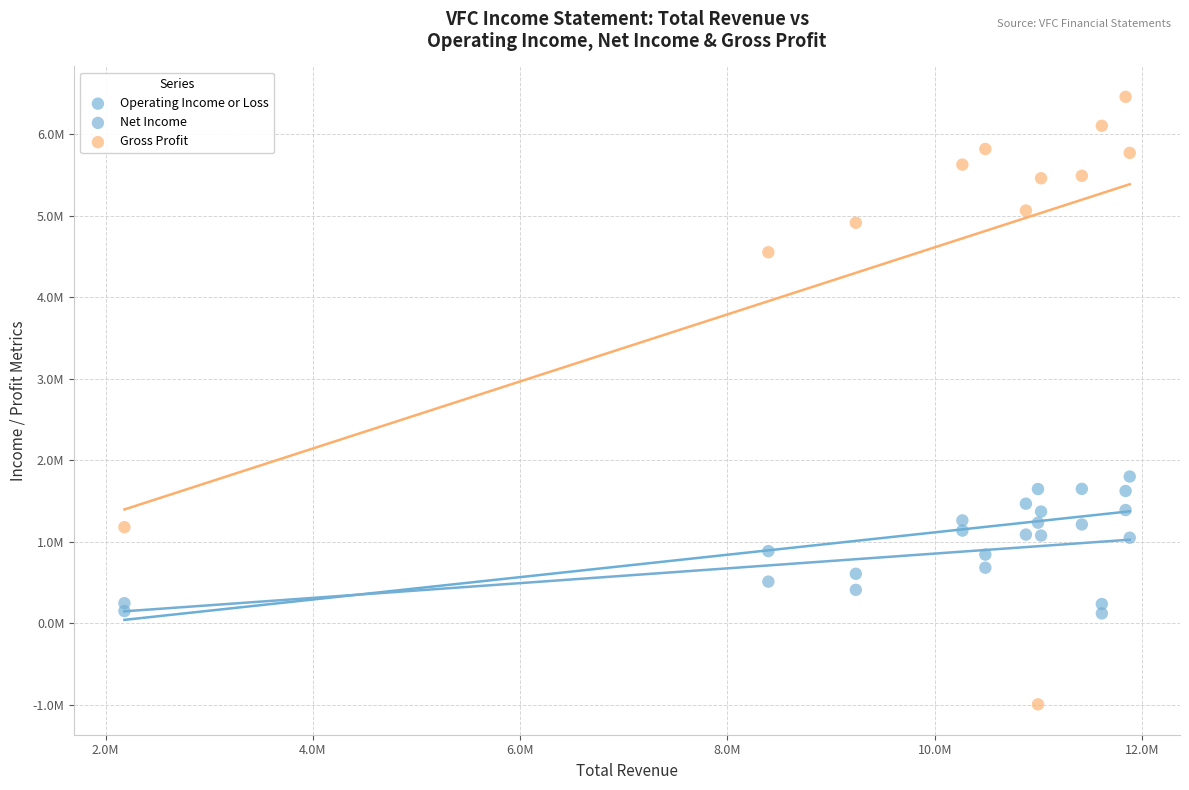

Which series has the widest spread of Y values?

Gross Profit